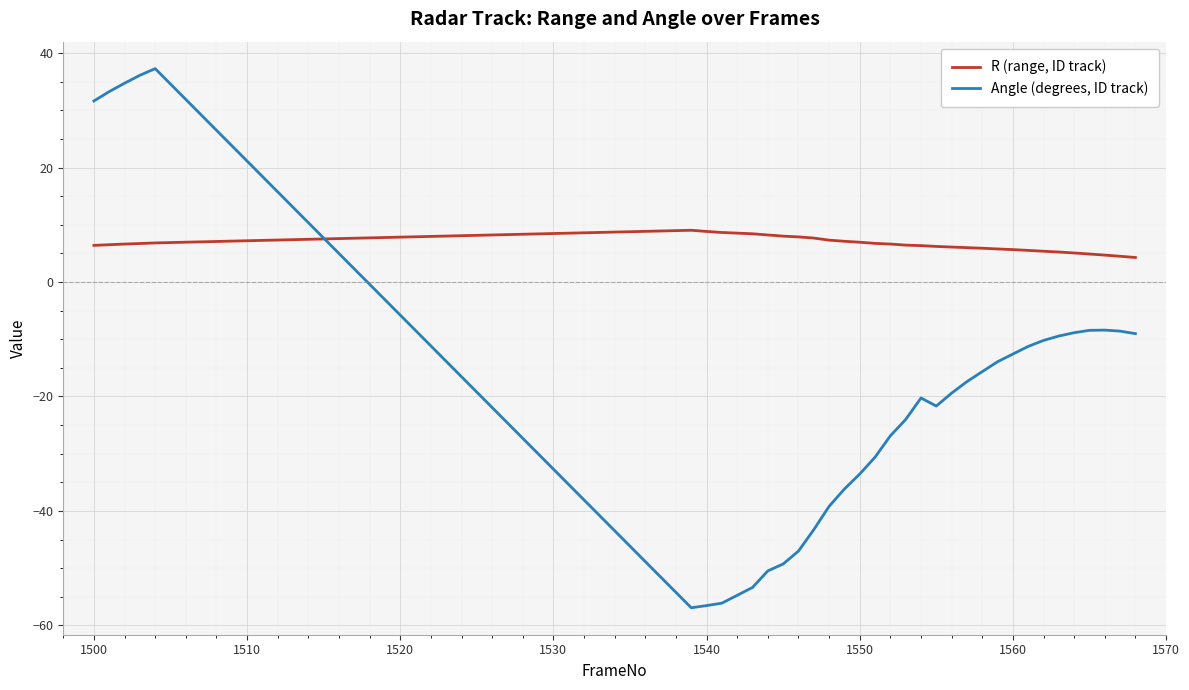

List the series in order of their peak value, highest first.

Angle (degrees, ID track), R (range, ID track)